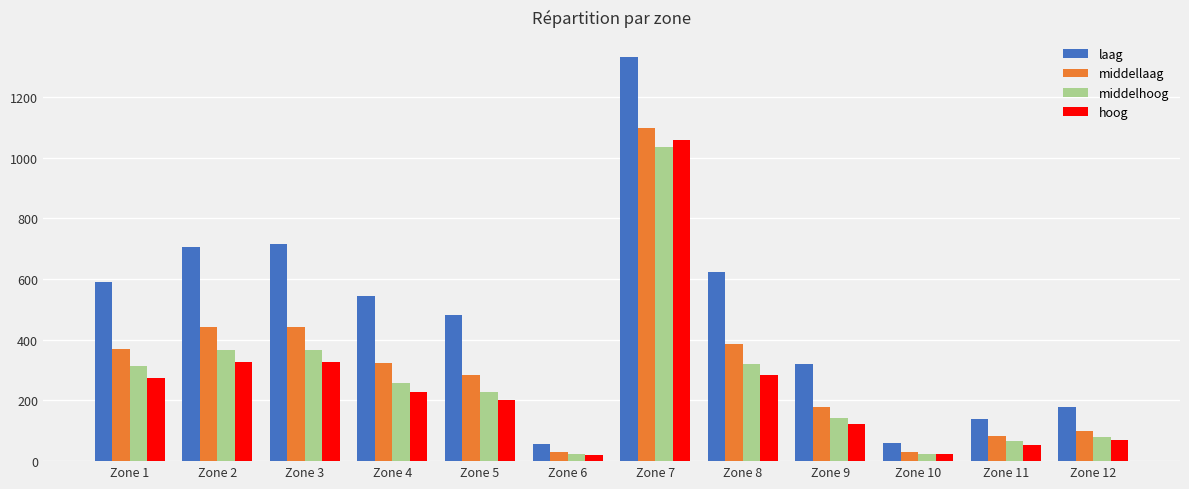

What is the lowest value of the middellaag series?

31.2